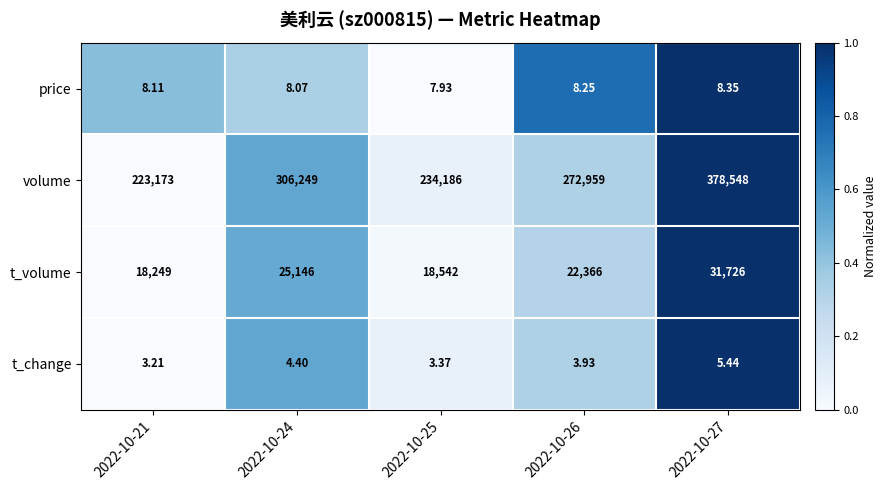

What is the difference between the highest and lowest values at 2022-10-25?

234182.6